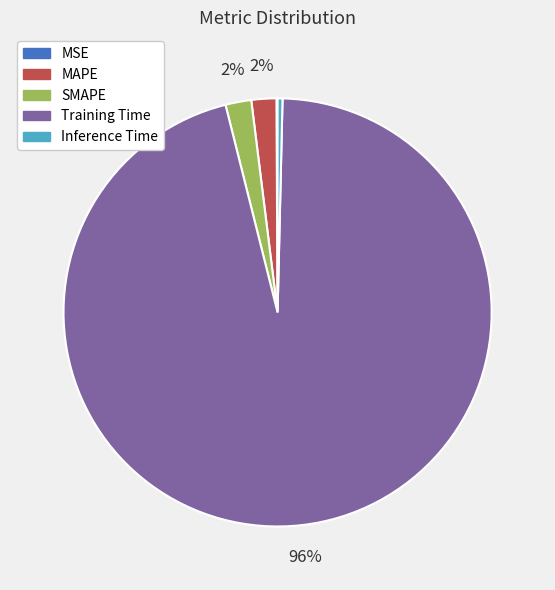

To the nearest percent, what percentage of the pie is SMAPE?

2%